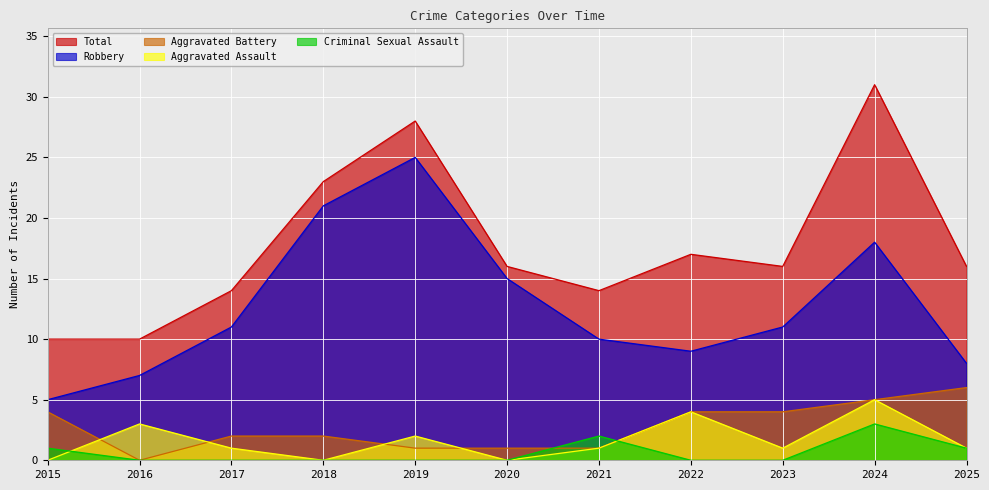

How many interior local peaks does the Aggravated Assault series have?

4